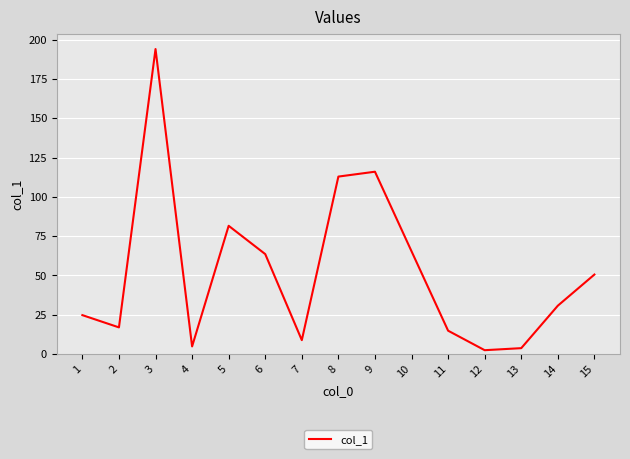

What is the average value?

52.8